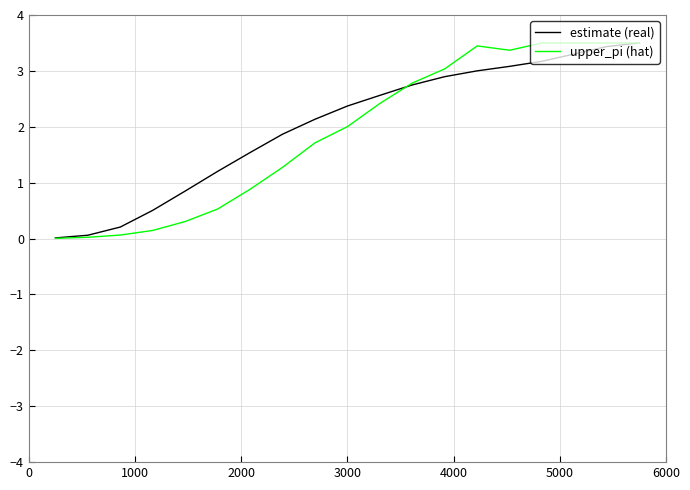

Does the chart have visible grid lines?

Yes